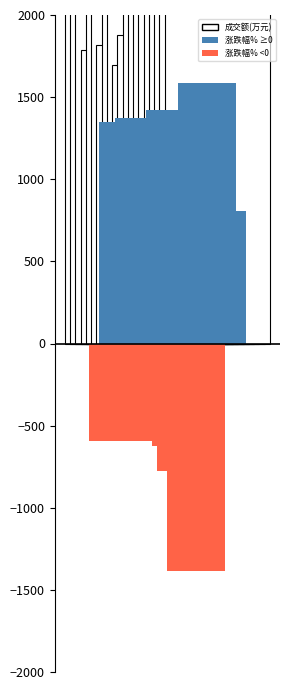

How many data points does each series have?

20